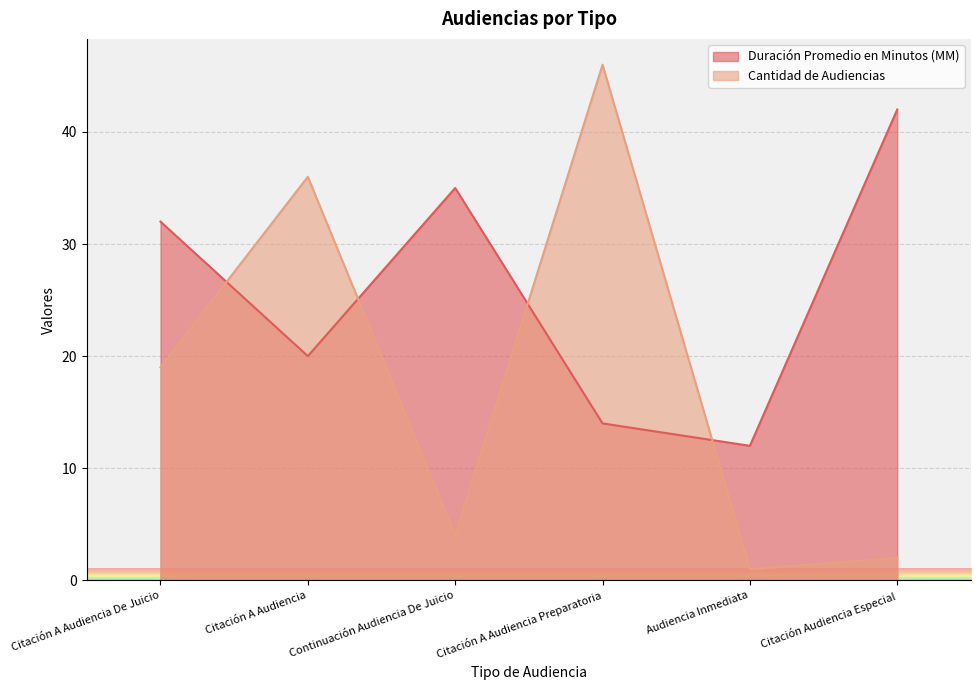

What is the difference between the maximum and minimum values in the Cantidad de Audiencias series?

45